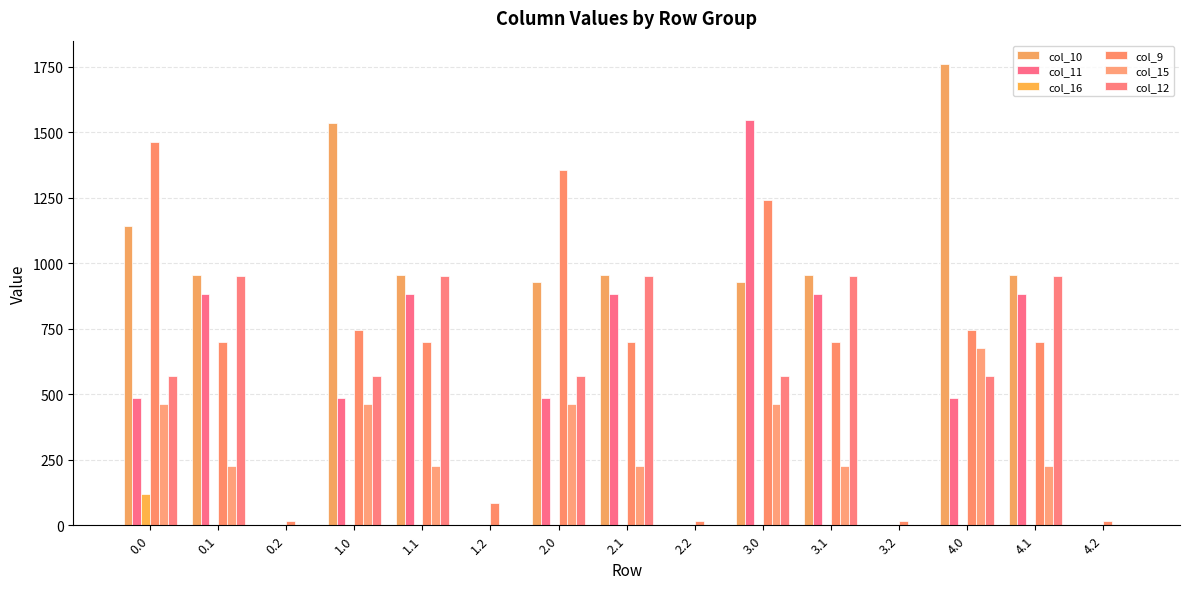

Which category has the highest value in the col_10 series?

4.0